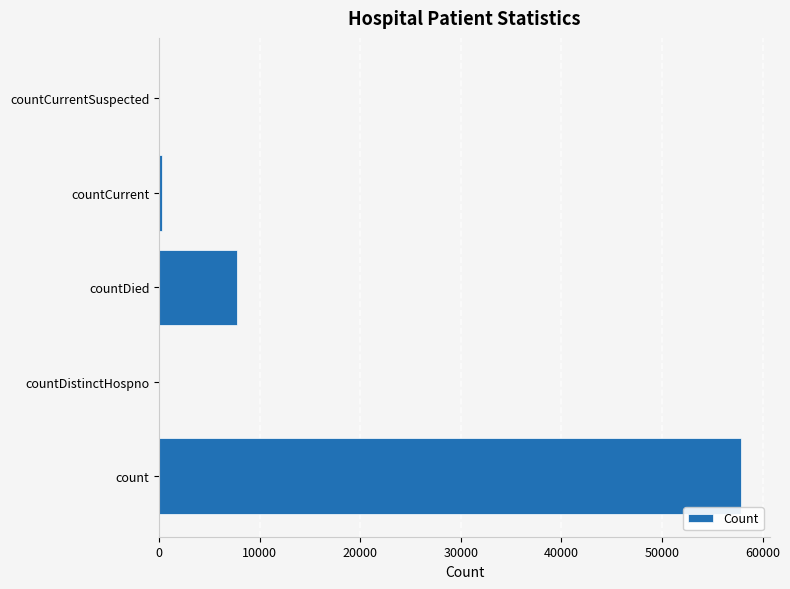

Are the bars grouped side by side (vs. stacked)?

No